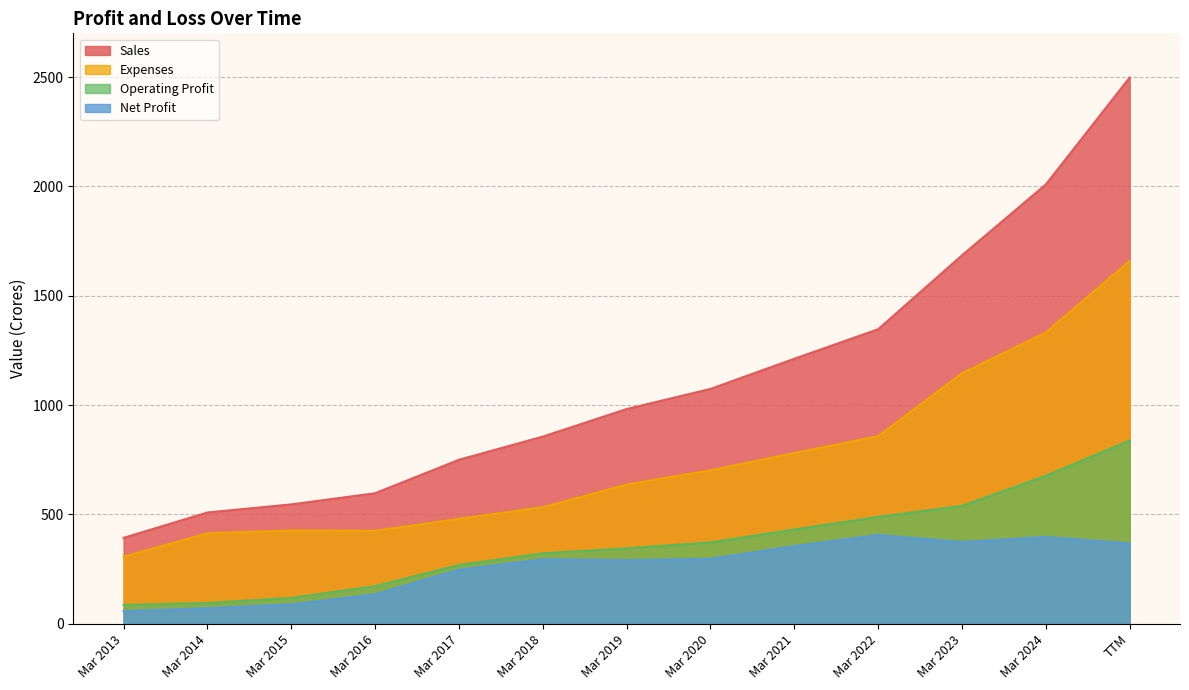

Reading left to right, what are all the values shown in this chart?

Sales: Mar 2013=393	Mar 2014=509	Mar 2015=546	Mar 2016=597	Mar 2017=750	Mar 2018=856	Mar 2019=982	Mar 2020=1074	Mar 2021=1212	Mar 2022=1347	Mar 2023=1685	Mar 2024=2009	TTM=2498
Expenses: Mar 2013=307	Mar 2014=414	Mar 2015=427	Mar 2016=425	Mar 2017=480	Mar 2018=533	Mar 2019=637	Mar 2020=702	Mar 2021=781	Mar 2022=858	Mar 2023=1146	Mar 2024=1332	TTM=1660
Operating Profit: Mar 2013=86	Mar 2014=95	Mar 2015=118	Mar 2016=172	Mar 2017=269	Mar 2018=322	Mar 2019=345	Mar 2020=372	Mar 2021=431	Mar 2022=489	Mar 2023=539	Mar 2024=677	TTM=838
Net Profit: Mar 2013=58	Mar 2014=71	Mar 2015=89	Mar 2016=135	Mar 2017=247	Mar 2018=295	Mar 2019=291	Mar 2020=297	Mar 2021=355	Mar 2022=406	Mar 2023=374	Mar 2024=397	TTM=367